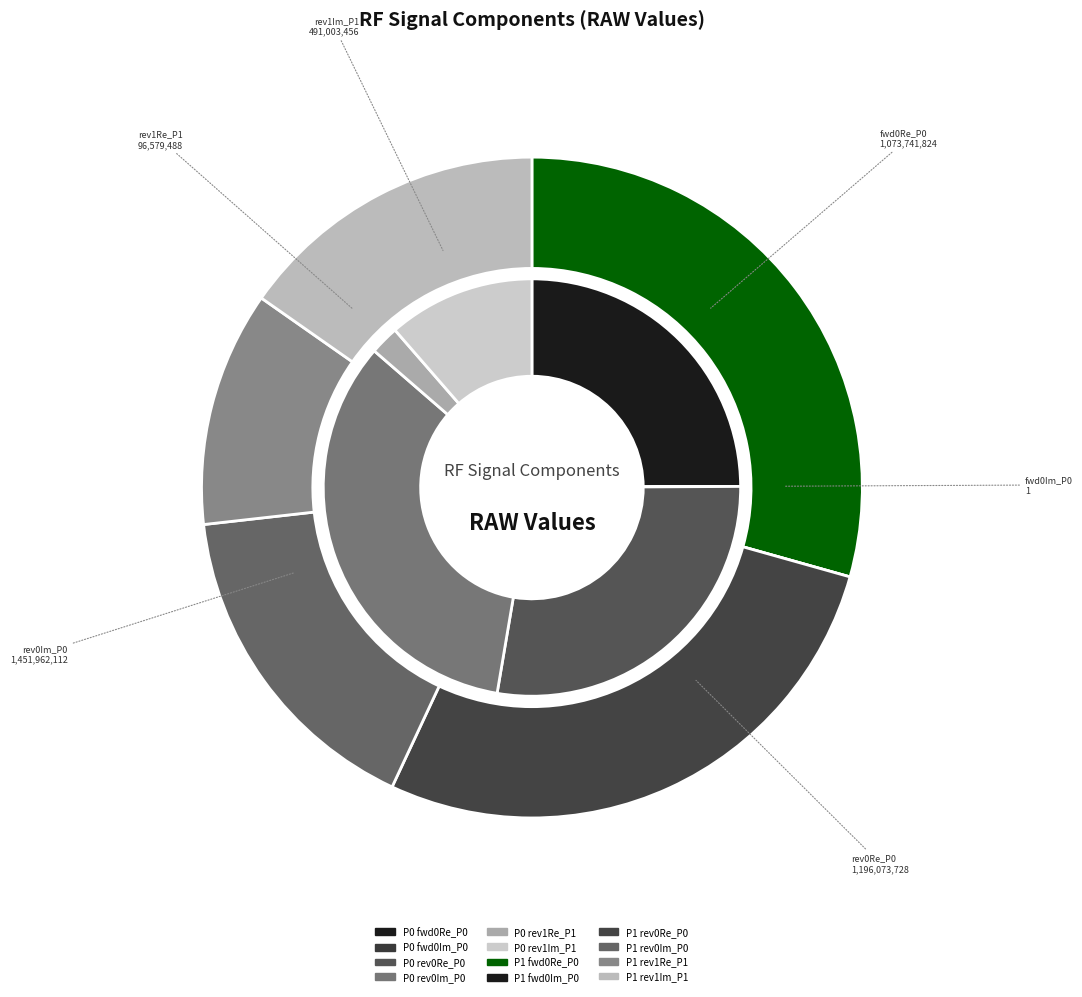

To the nearest percent, what portion does Ponto 1 represent?

53%